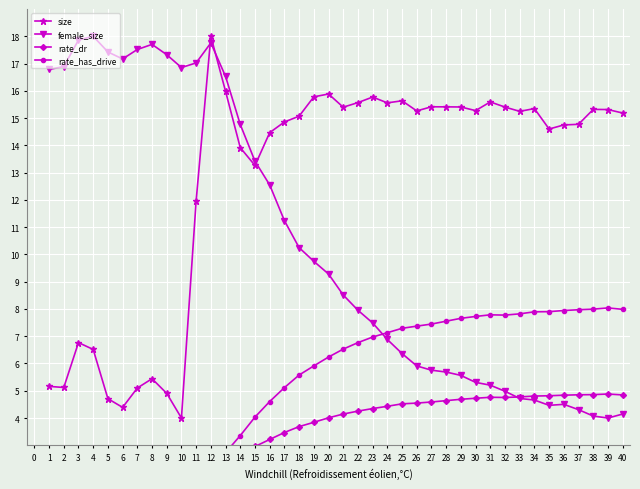

What is the minimum value for size?

4.0